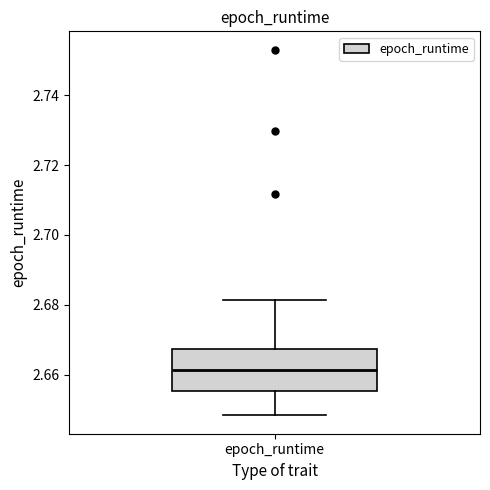

Read this box plot against the y-axis: the position of the median line, the range covered by the box, and the ends of both whiskers. The values are not printed on the chart, so give them approximately, as read against the axis.

median 2.662, box 2.656 to 2.668, whiskers 2.648 to 2.682